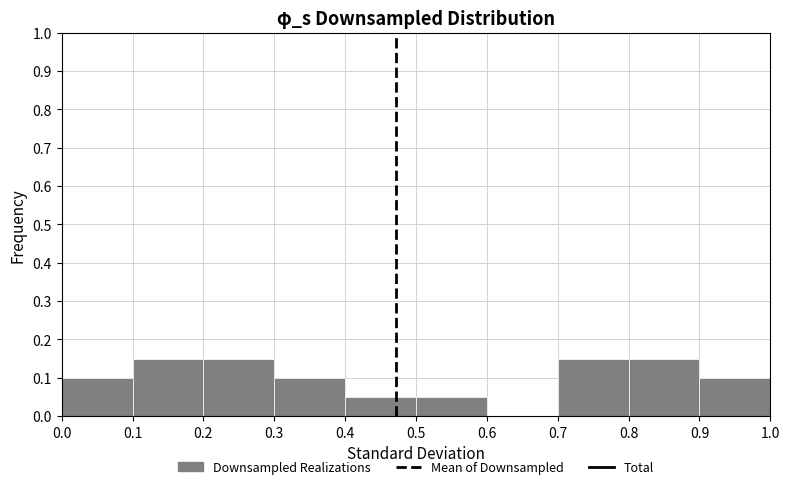

How tall is the bar that spans 0.2 to 0.3 on the x-axis? The values are not printed on the chart, so give them approximately, as read against the axis.

0.15